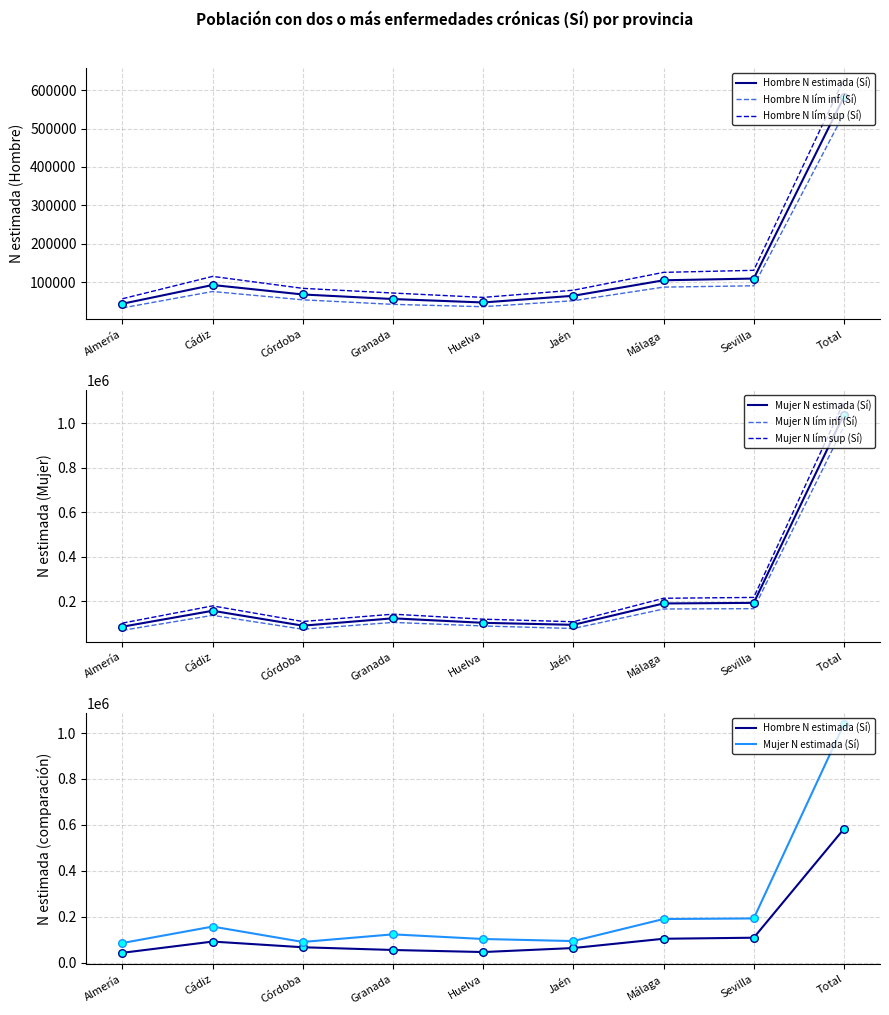

Which series has the largest total across all categories?

Mujer N lím sup (Sí)